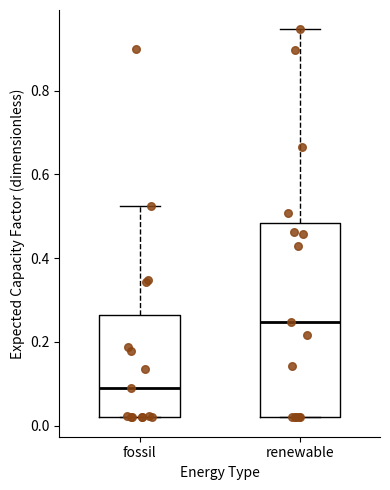

Reading left to right, transcribe this box plot: for each box, give where its median line is, the range the box spans, and where its two whiskers end, as read against the y-axis. The values are not printed on the chart, so give them approximately, as read against the axis.

fossil: median 0.10, box 0.02 to 0.26, whiskers 0.02 to 0.52
renewable: median 0.24, box 0.02 to 0.48, whiskers 0.02 to 0.94